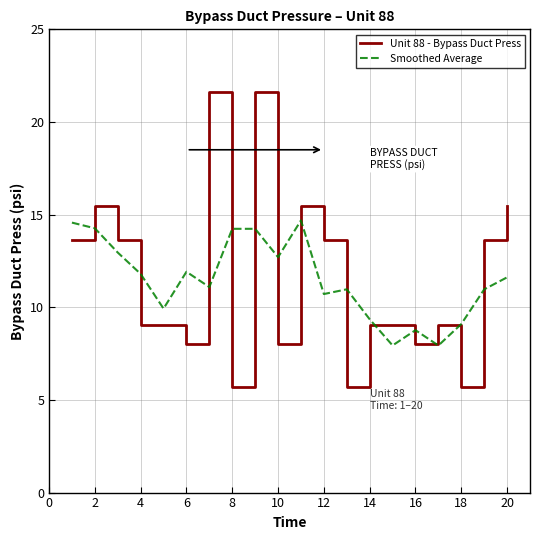

Which series ends up on top after the final intersection of Smoothed Average and Unit 88 - Bypass Duct Press?

Unit 88 - Bypass Duct Press